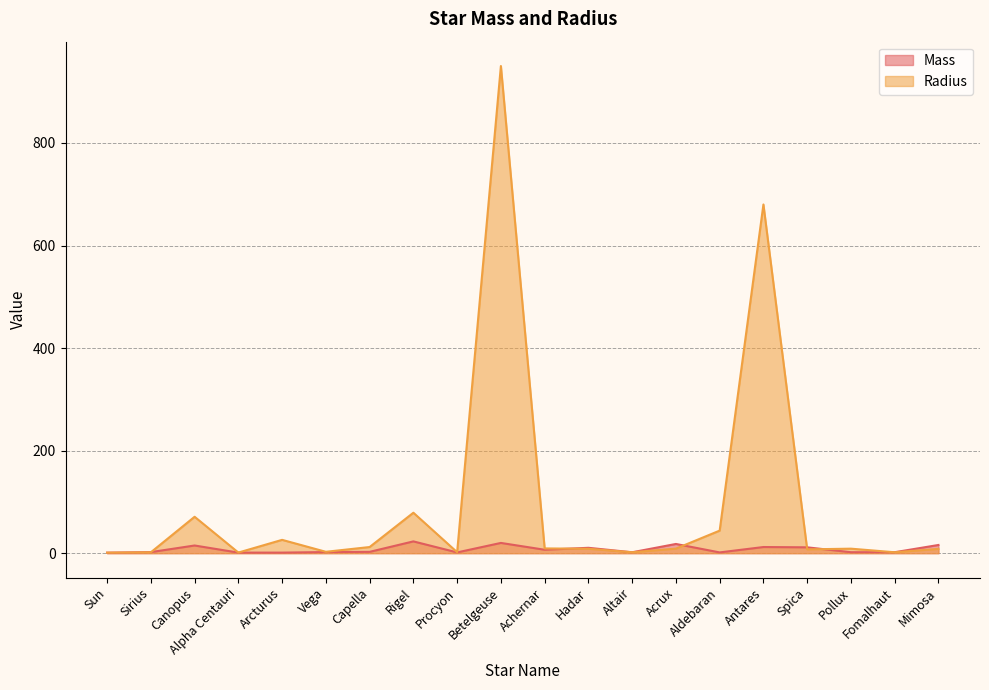

At Sirius, list the series in order from smallest to largest.

Radius, Mass